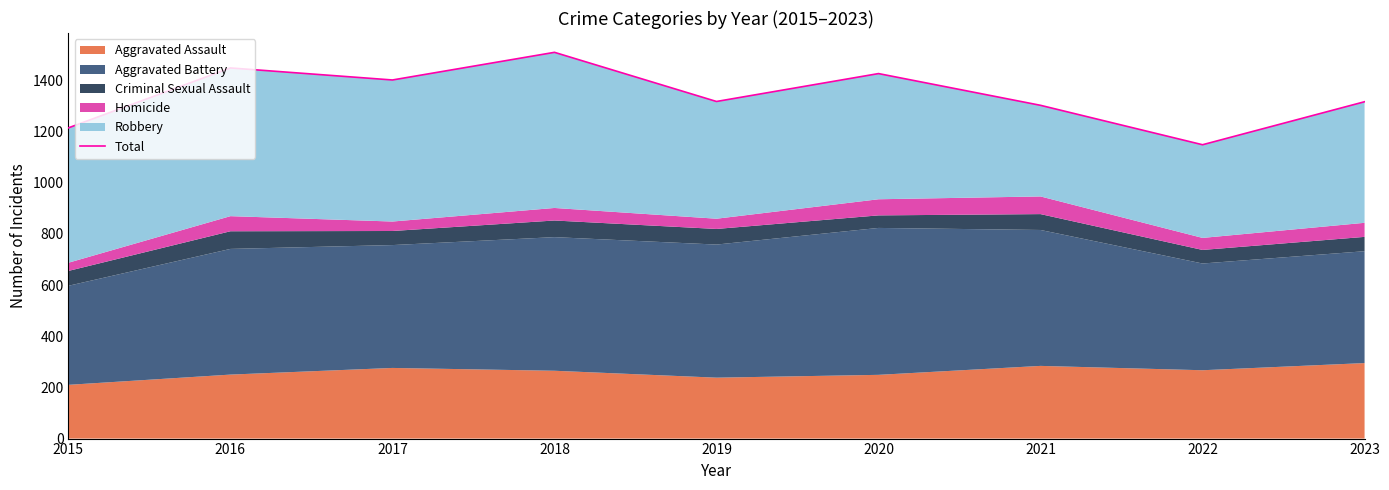

The value at 2021 is 1302. True or false?

True